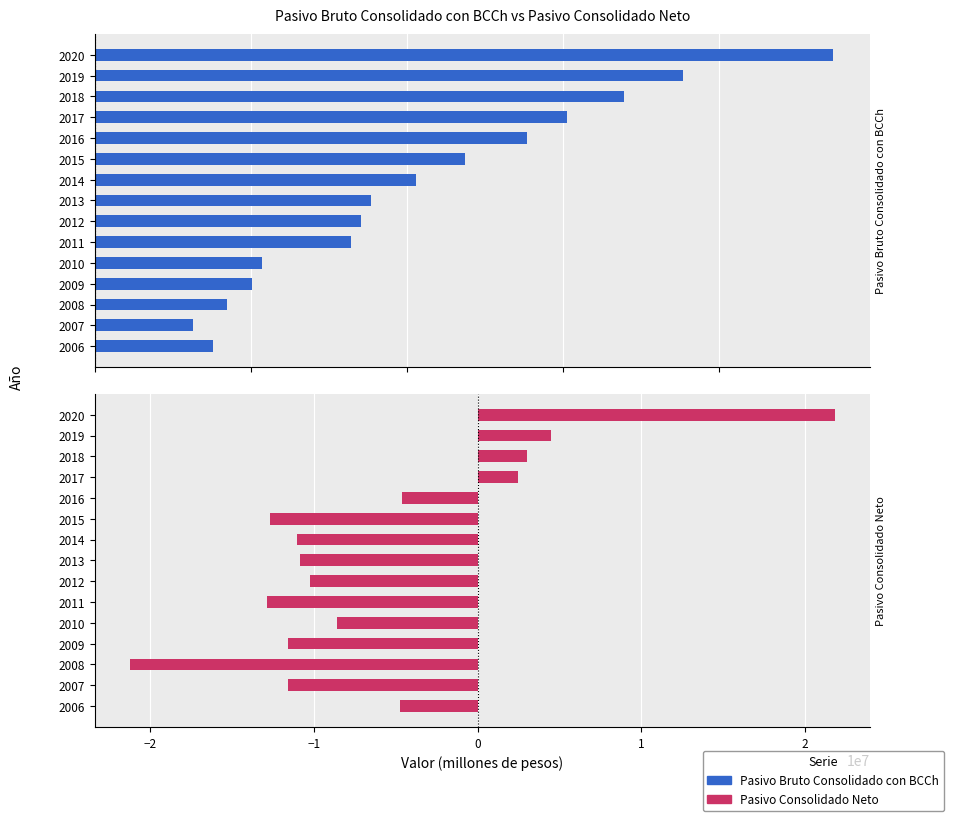

Is it true that Pasivo Bruto Consolidado con BCCh equals 75394436 at 2019?

True